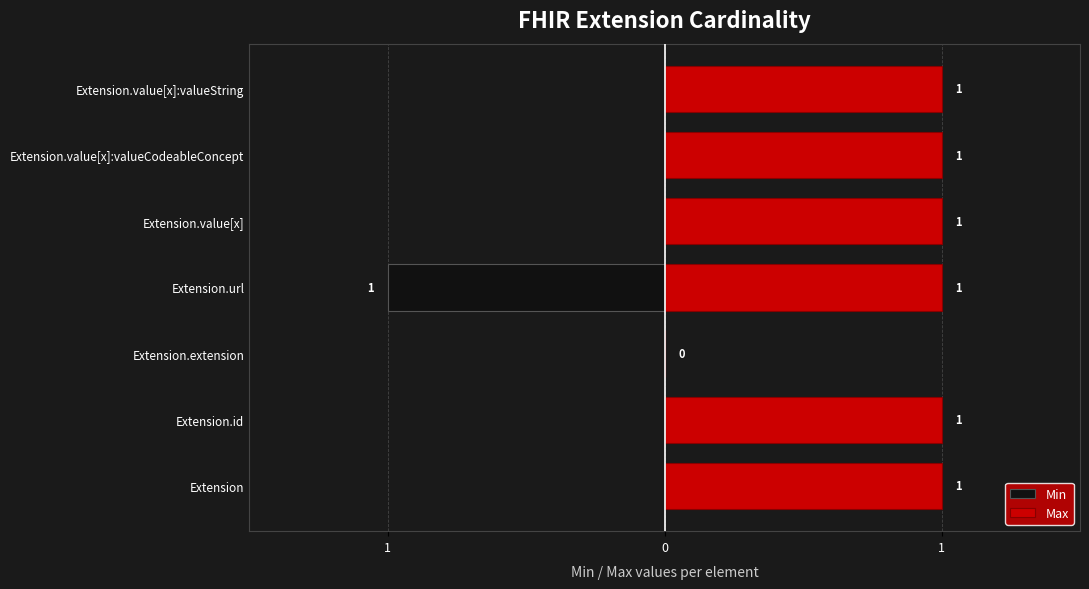

The Min series shows 0 at Extension.value[x]:valueString. True or false?

True